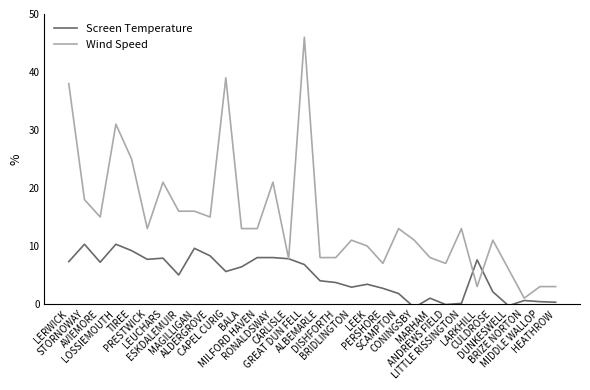

How many positive values does the Screen Temperature series have?

29